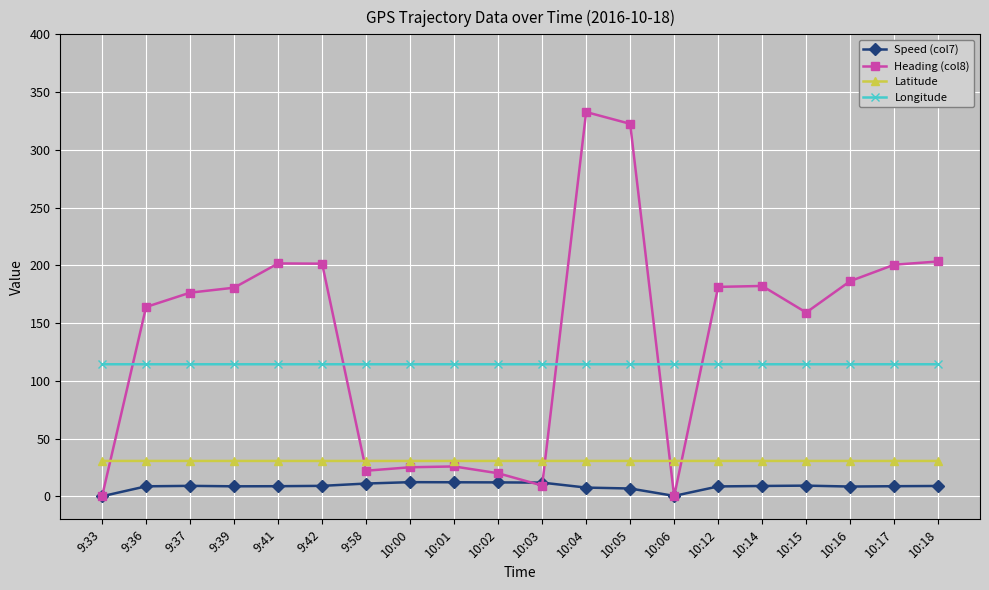

What is the lowest value of the Latitude series?

30.6